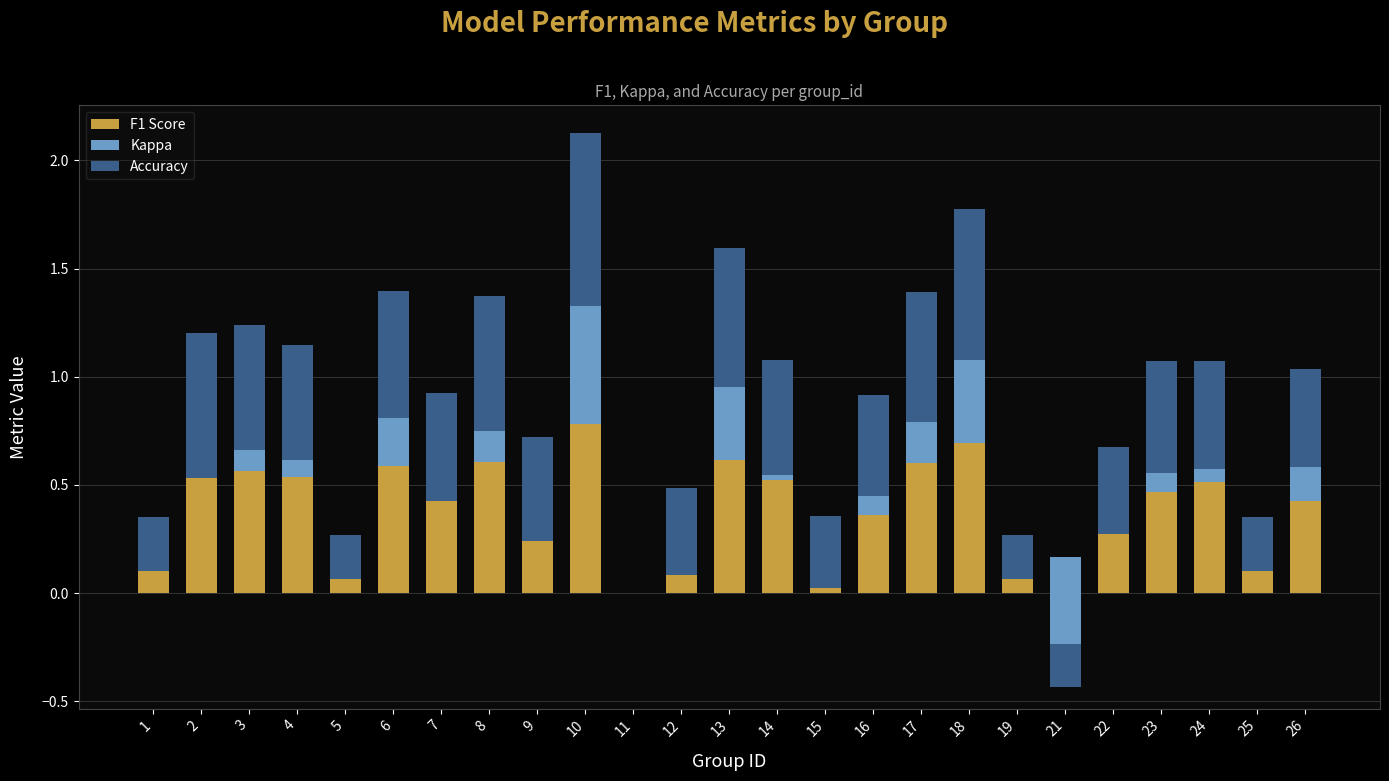

At which category is the sum across all series the highest?

10